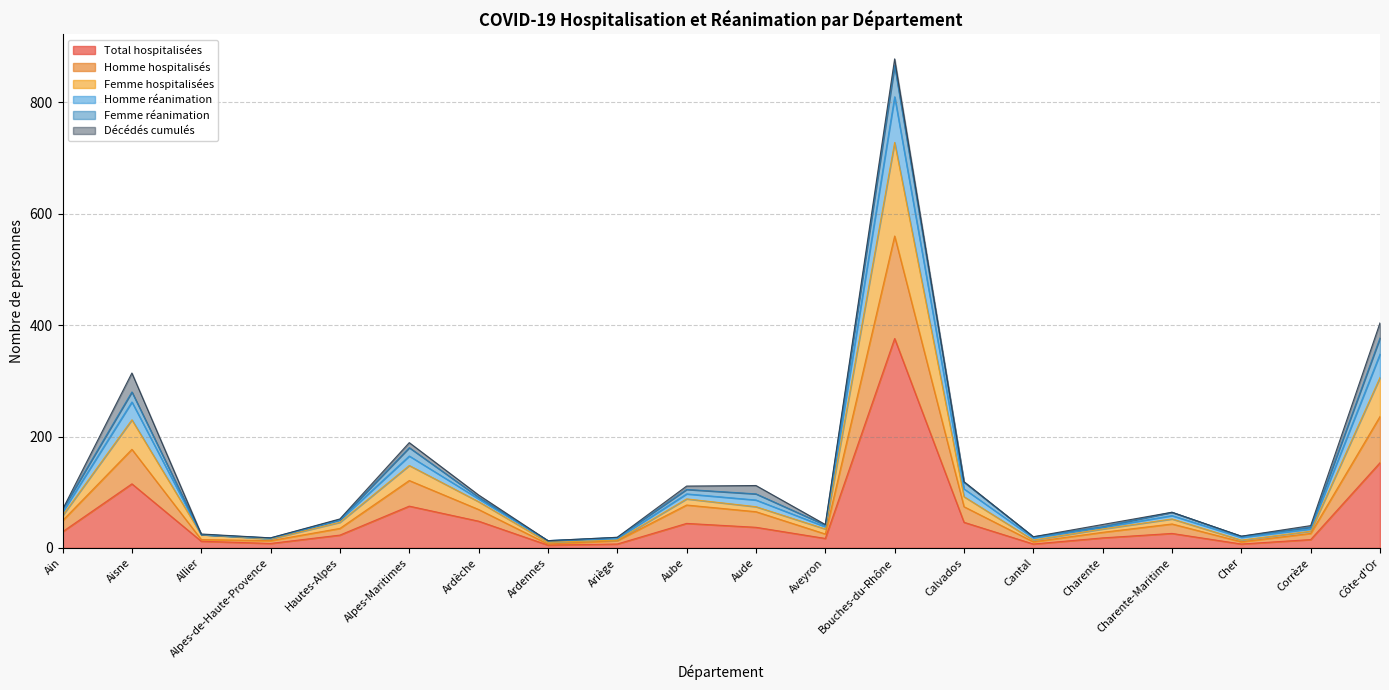

Which category has the highest value in the Total hospitalisées series?

Bouches-du-Rhône